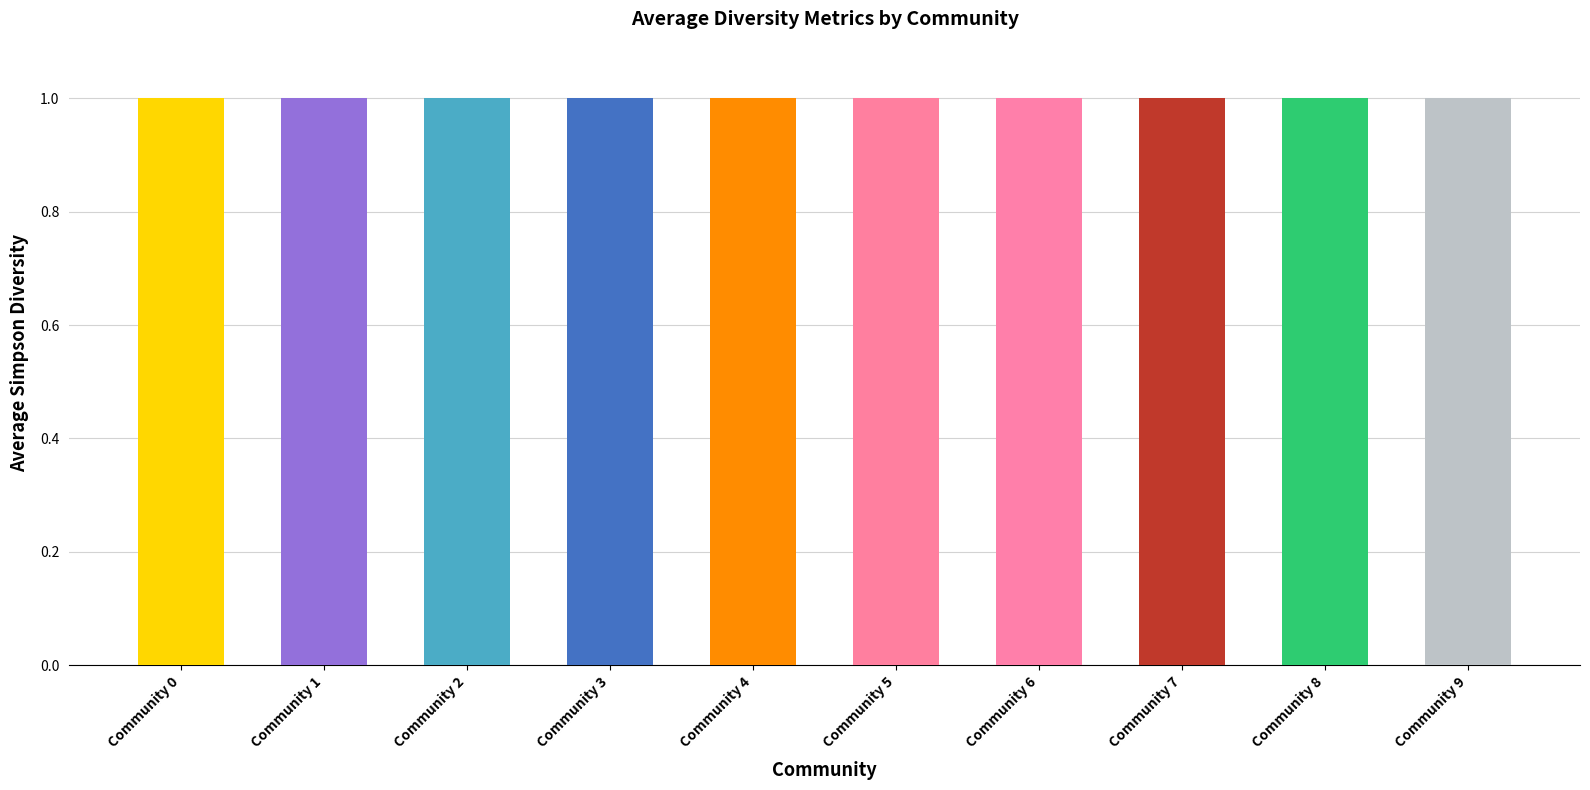

Read the Shannon value at 1.

1.0